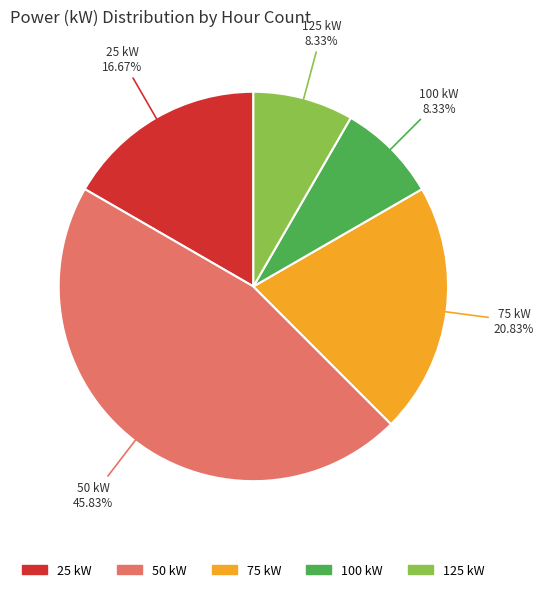

Approximately how many times larger is the value at 125 compared to 75?

0.4